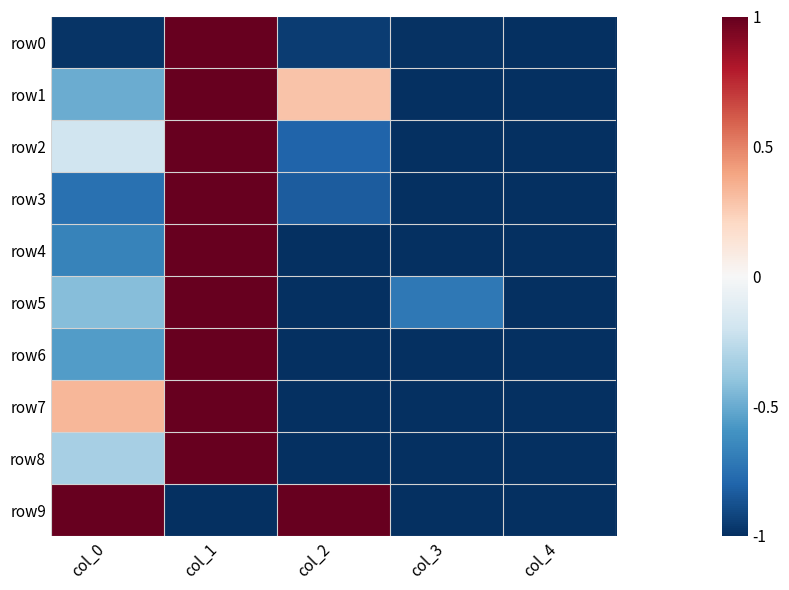

Reading left to right, what are all the values shown in this chart?

row0: col_0=-1.0	col_1=1.0	col_2=-1.0	col_3=-1.0	col_4=-1.0
row1: col_0=-0.5	col_1=1.0	col_2=0.3	col_3=-1.0	col_4=-1.0
row2: col_0=-0.2	col_1=1.0	col_2=-0.8	col_3=-1.0	col_4=-1.0
row3: col_0=-0.8	col_1=1.0	col_2=-0.8	col_3=-1.0	col_4=-1.0
row4: col_0=-0.7	col_1=1.0	col_2=-1.0	col_3=-1.0	col_4=-1.0
row5: col_0=-0.4	col_1=1.0	col_2=-1.0	col_3=-0.7	col_4=-1.0
row6: col_0=-0.6	col_1=1.0	col_2=-1.0	col_3=-1.0	col_4=-1.0
row7: col_0=0.3	col_1=1.0	col_2=-1.0	col_3=-1.0	col_4=-1.0
row8: col_0=-0.3	col_1=1.0	col_2=-1.0	col_3=-1.0	col_4=-1.0
row9: col_0=1.0	col_1=-1.0	col_2=1.0	col_3=-1.0	col_4=-1.0